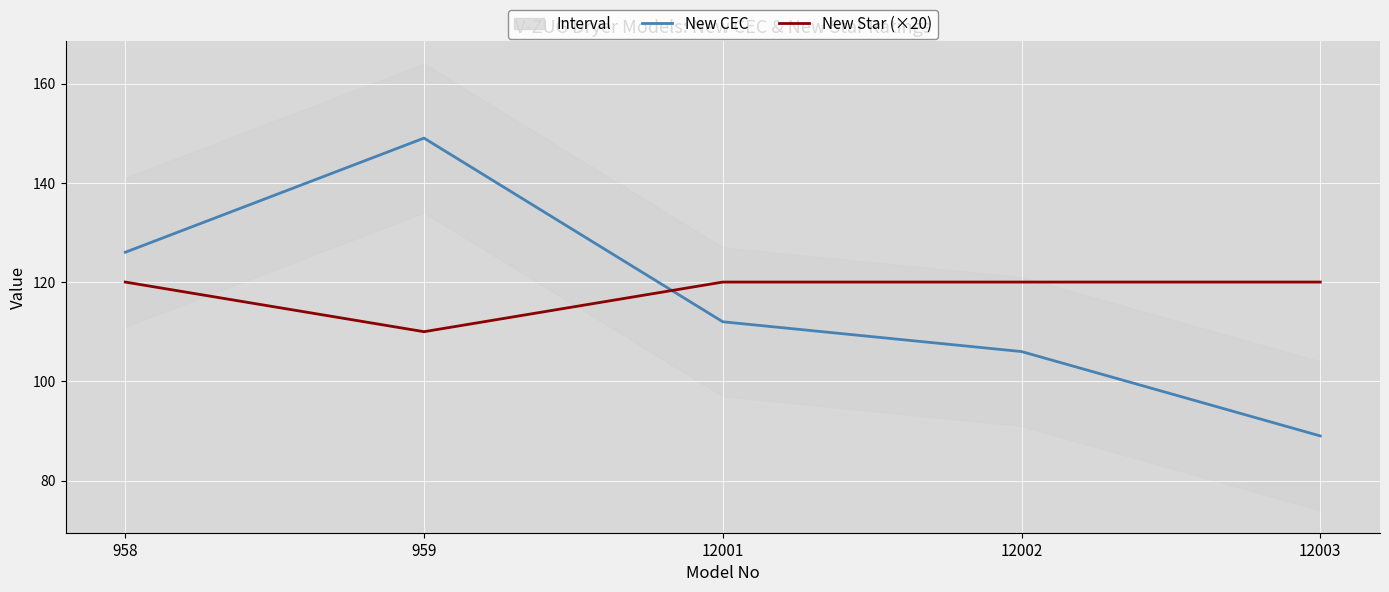

What is the difference between the New Star (×20) values at 959 and 12002?

10